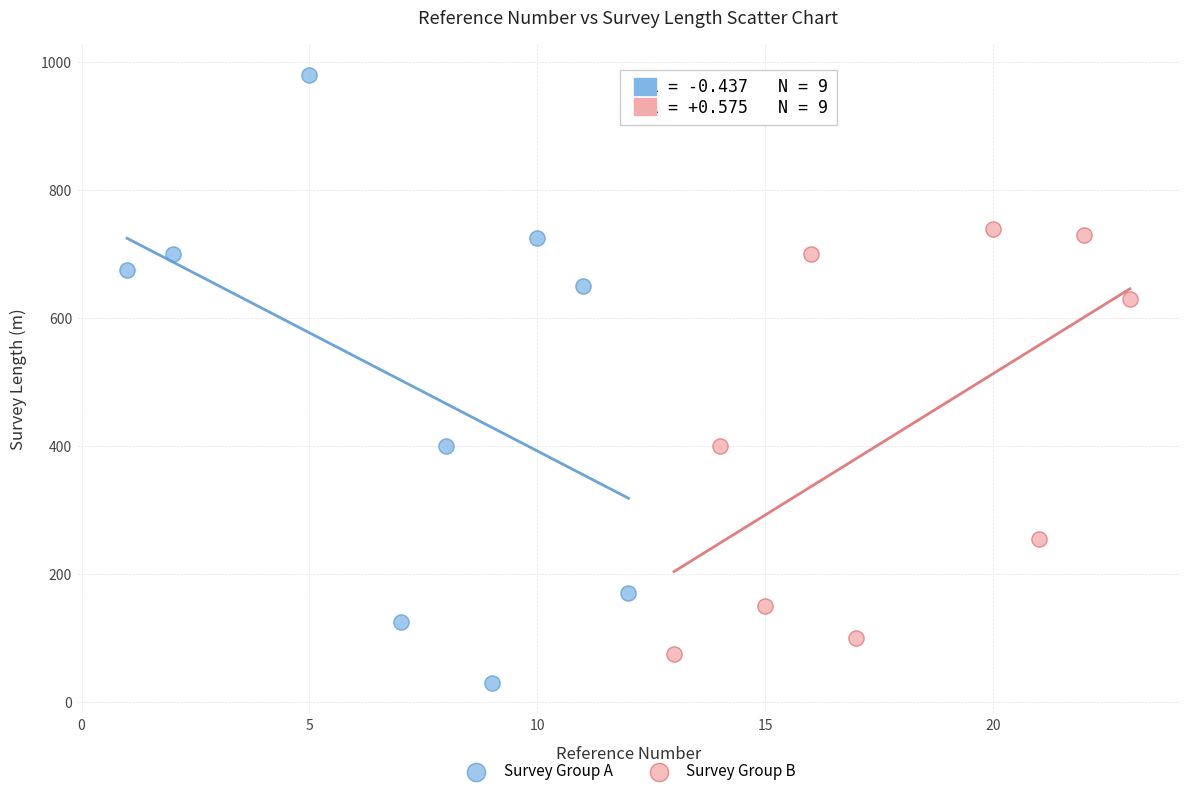

Which series reaches the maximum Y coordinate?

Survey Group A